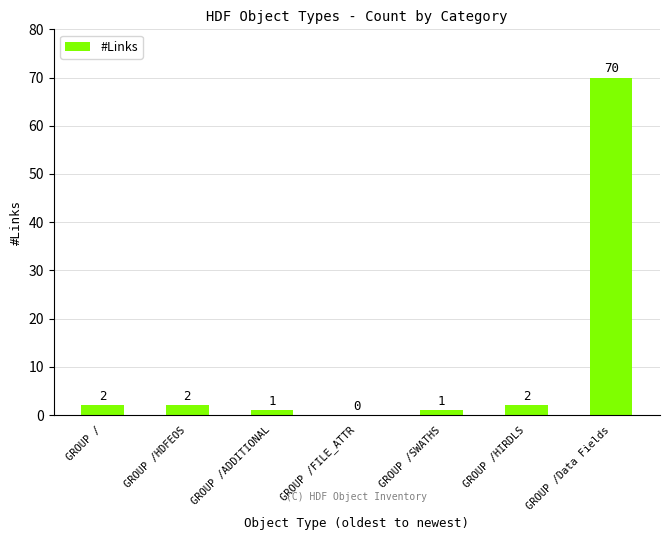

The value at GROUP /Data Fields is 116. True or false?

False